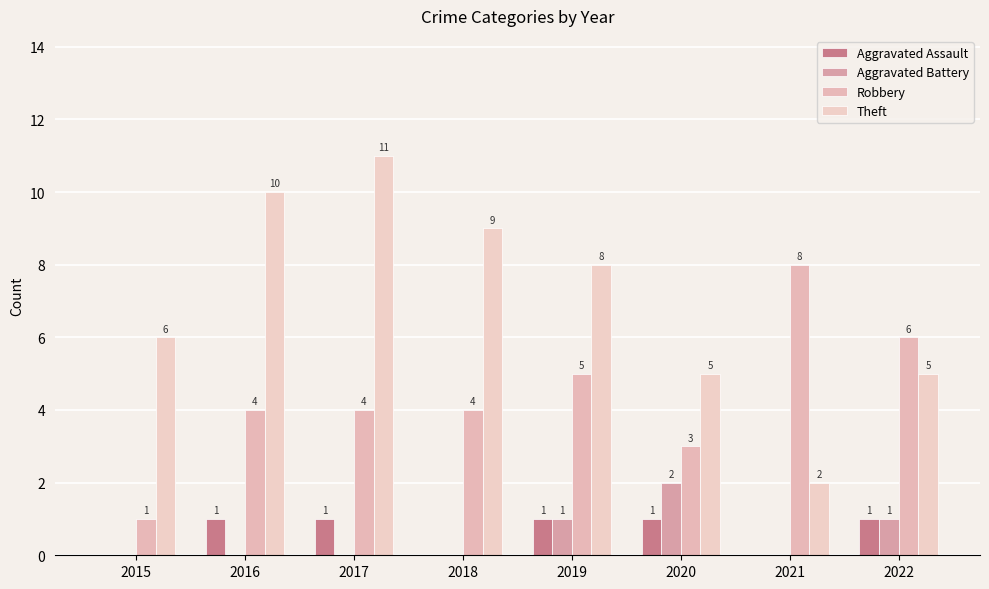

How many groups of bars are there?

8